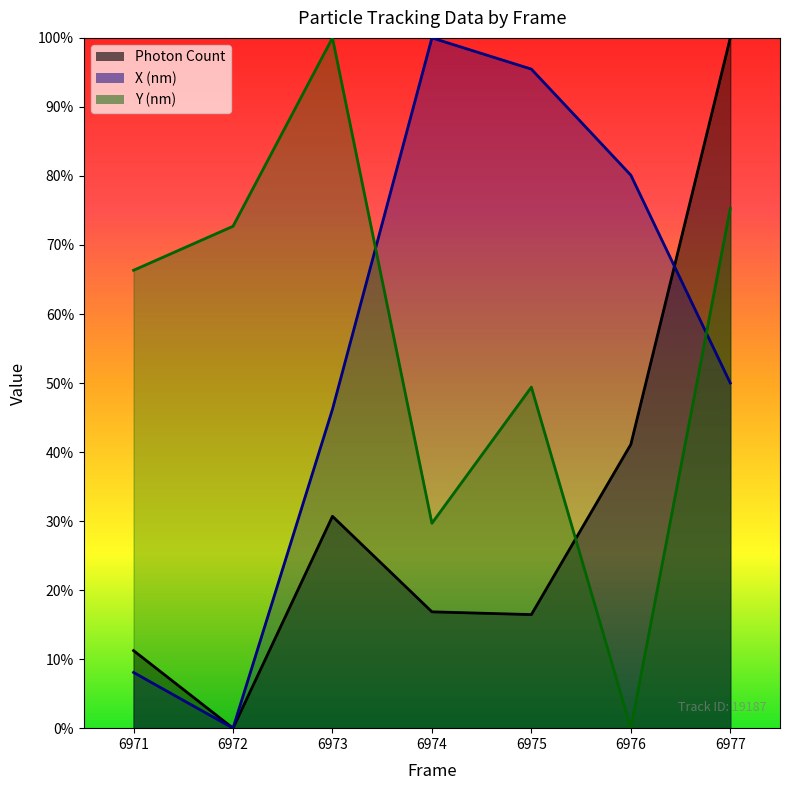

At which category is the sum across all series the highest?

6977